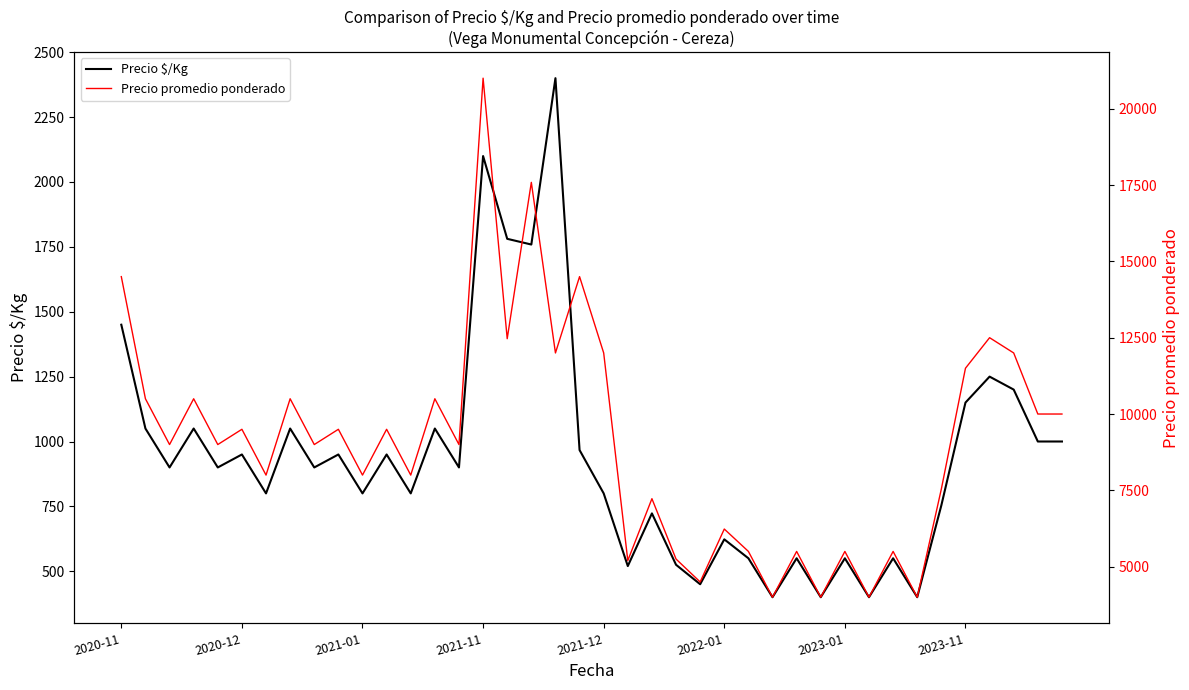

How many categories are shown in the chart?

40